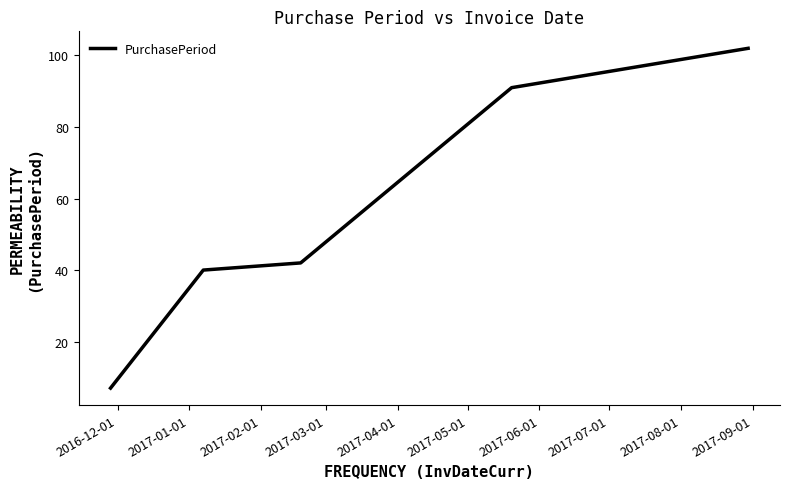

What is the greatest value displayed?

102